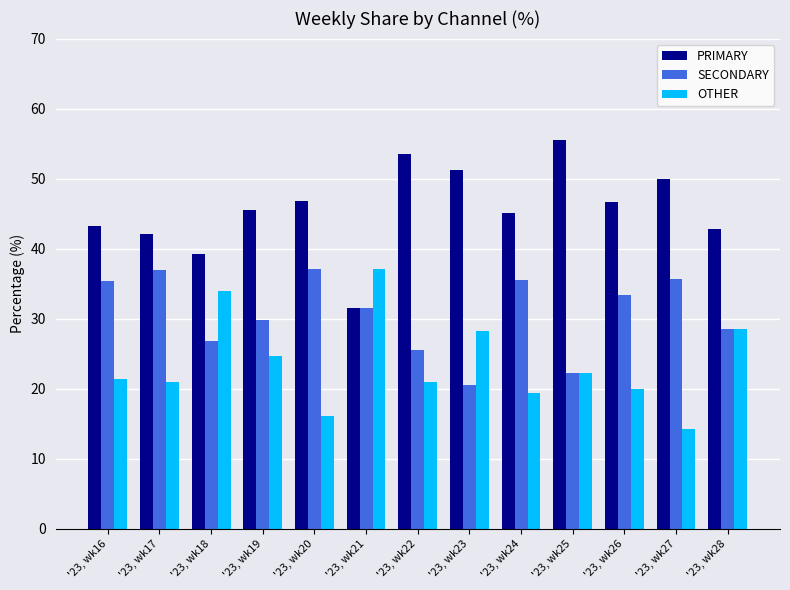

Rank the categories by PRIMARY value from lowest to highest.

'23, wk21, '23, wk18, '23, wk17, '23, wk28, '23, wk16, '23, wk24, '23, wk19, '23, wk26, '23, wk20, '23, wk27, '23, wk23, '23, wk22, '23, wk25